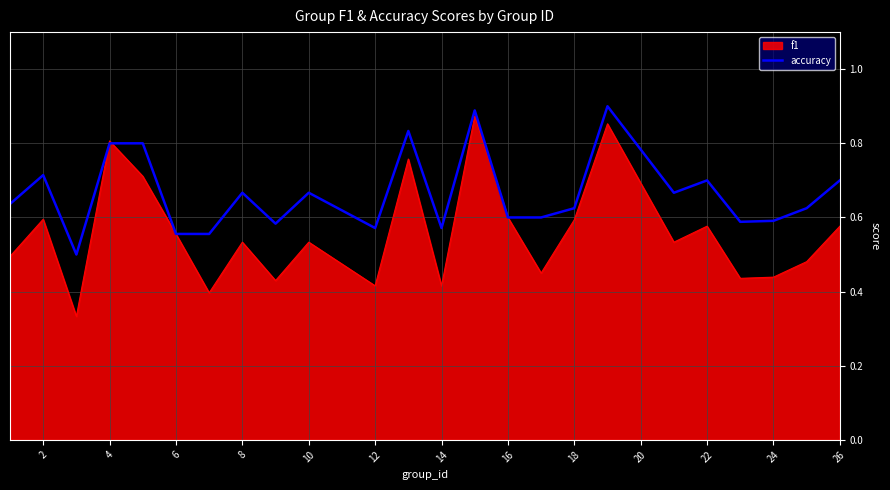

List the series in order of their overall mean, highest first.

accuracy, f1